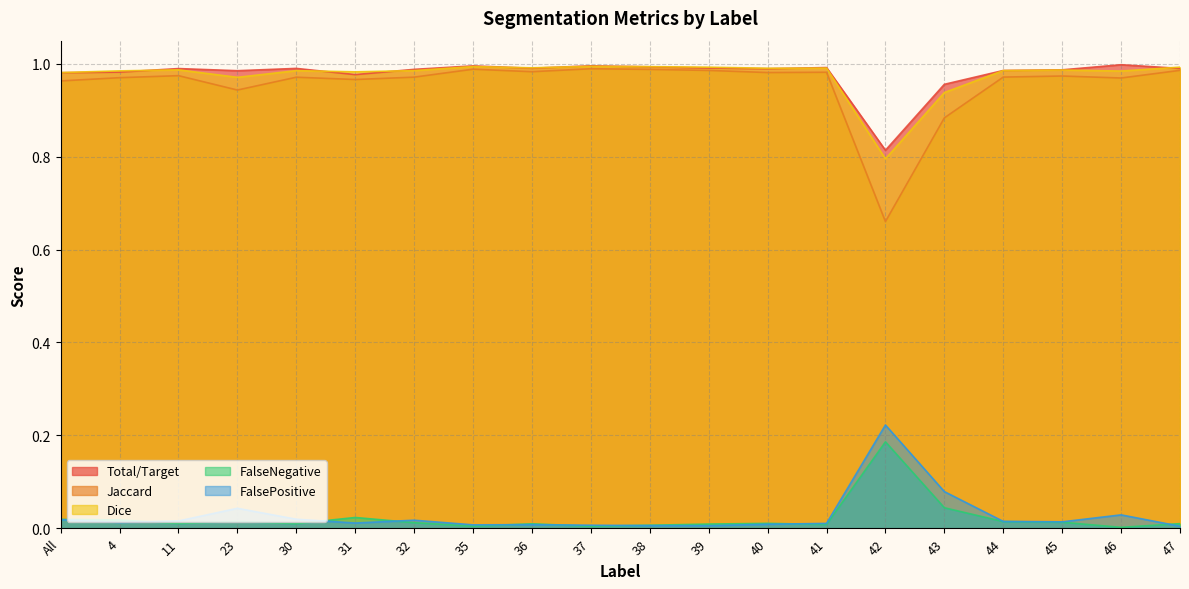

What is the minimum value for Dice?

0.8